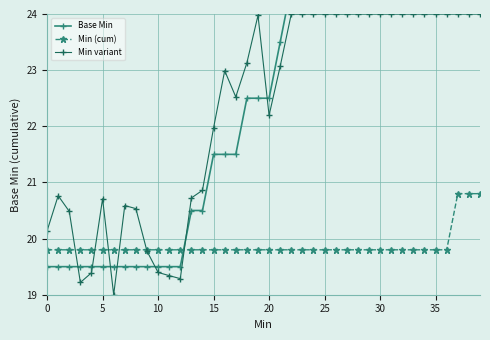

True or false: Base Min has a value of 25.5 at 30.

True